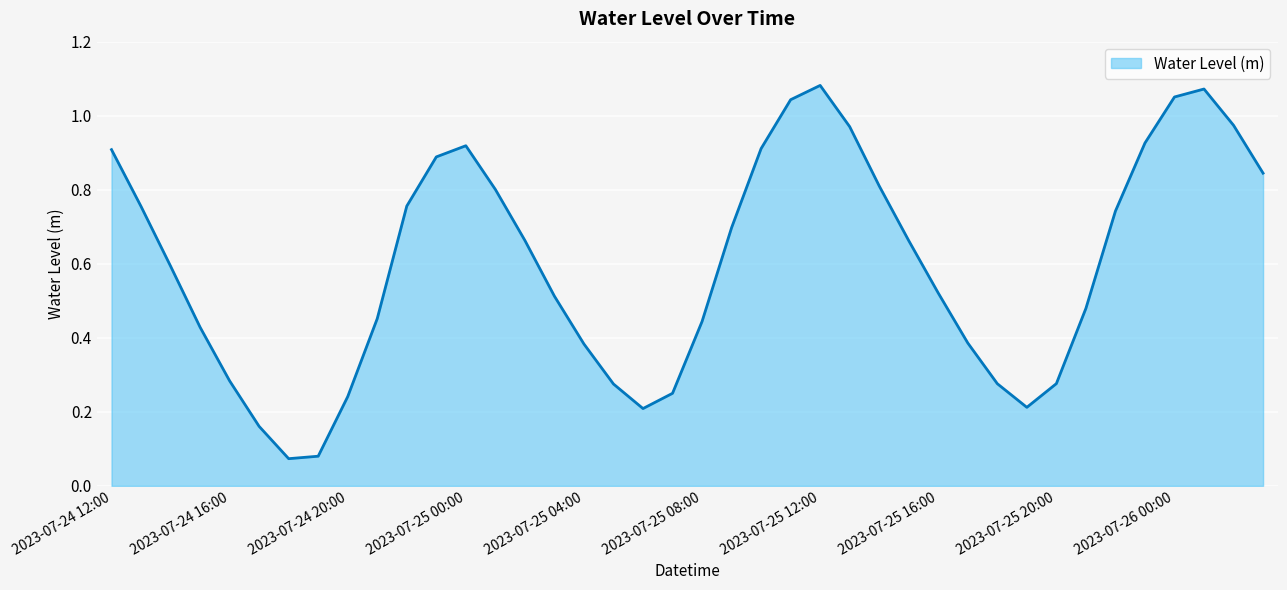

True or false: the data has more than 2 interior local peaks.

True